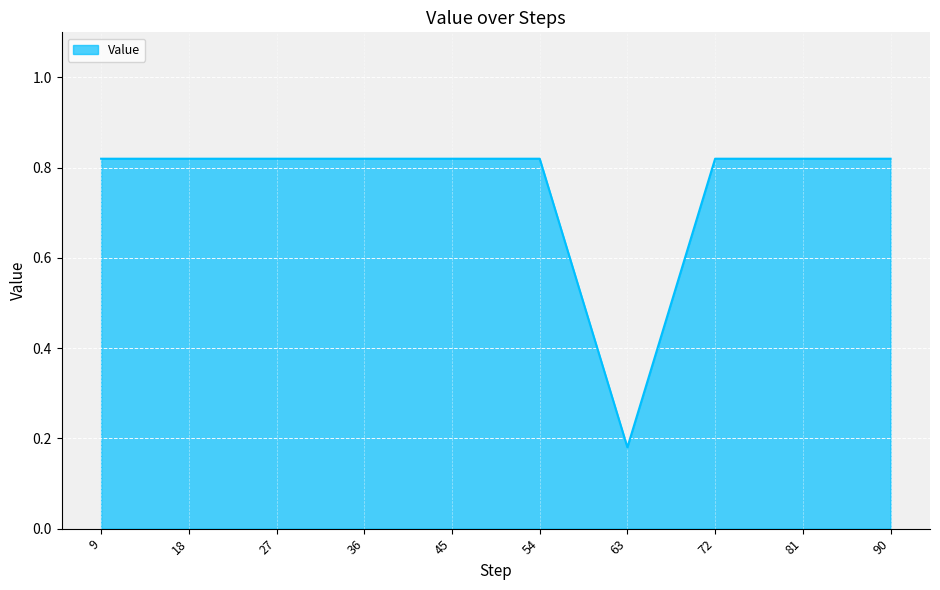

What is the change in value from 63 to 81?

+0.6